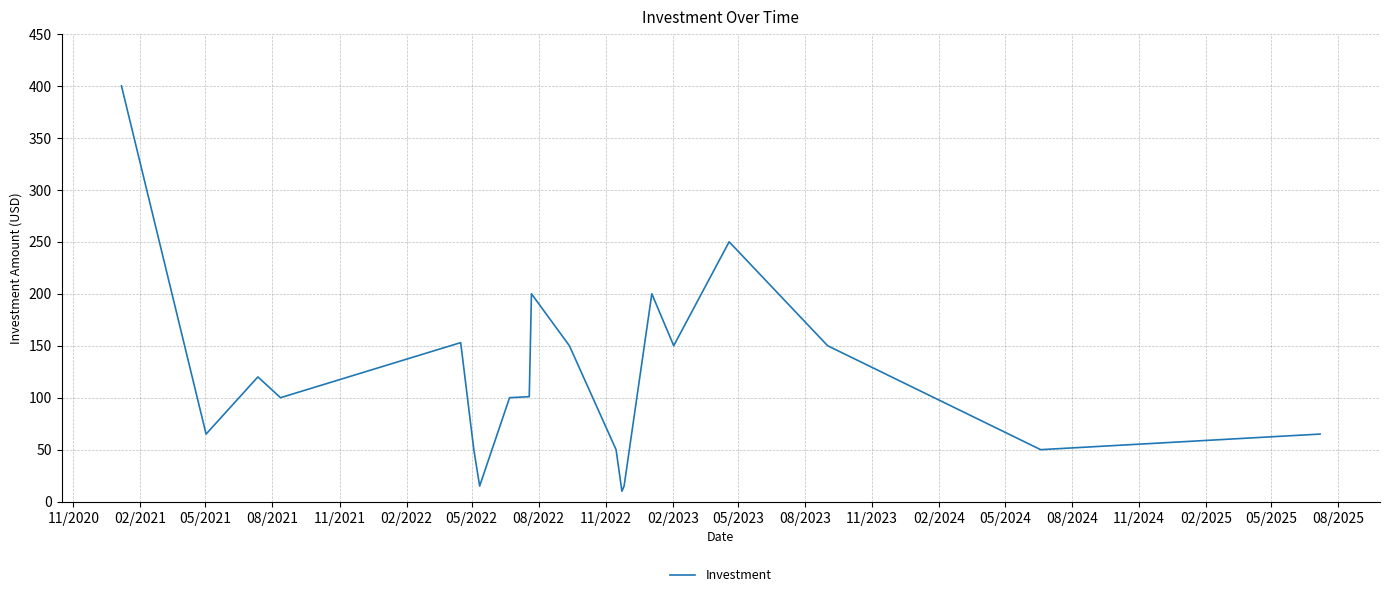

What is the difference between the maximum and minimum values?

390